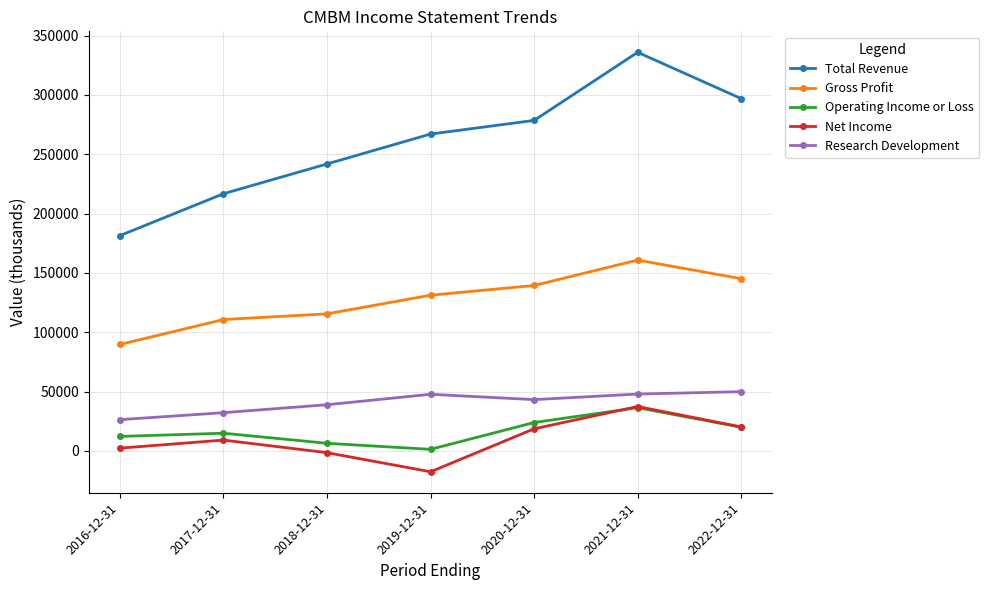

At which category does Net Income reach its first local peak?

2017-12-31